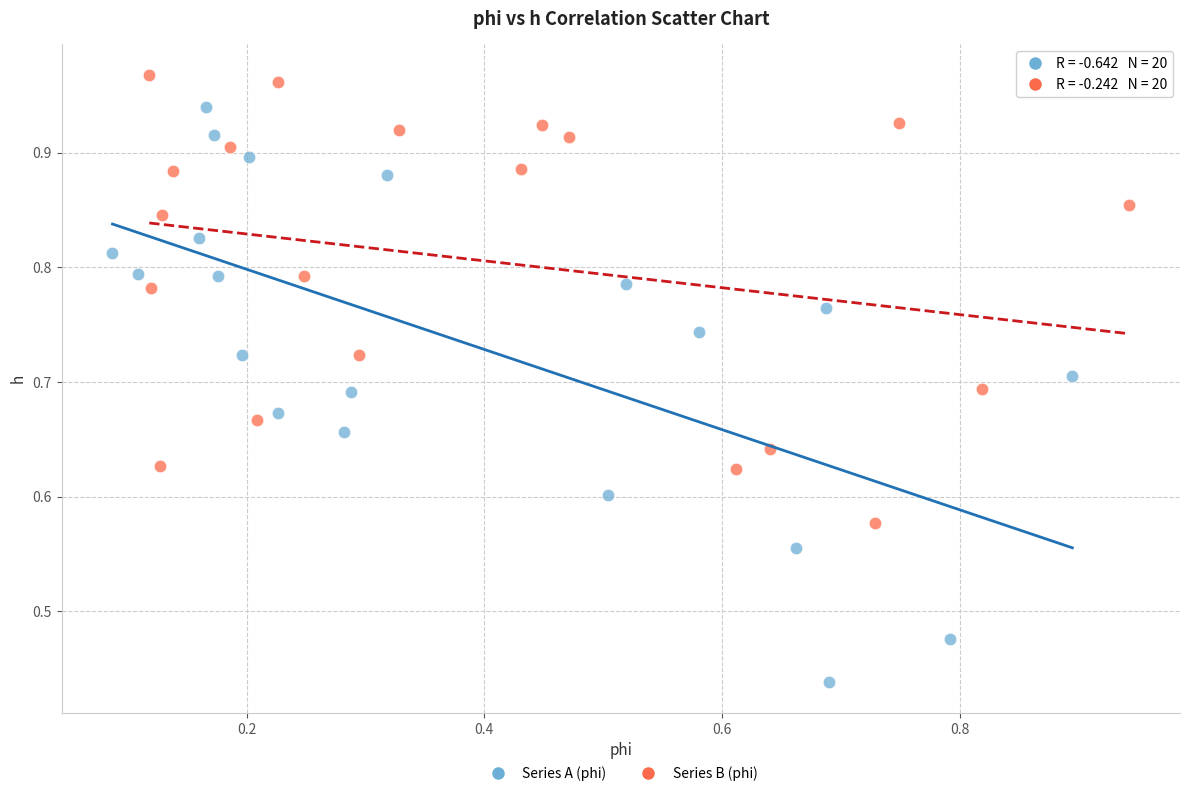

Which series reaches the maximum Y coordinate?

Series B (phi)